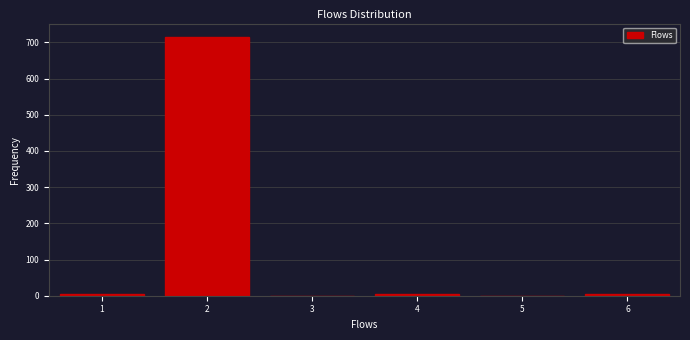

What is the sum of all values?

733